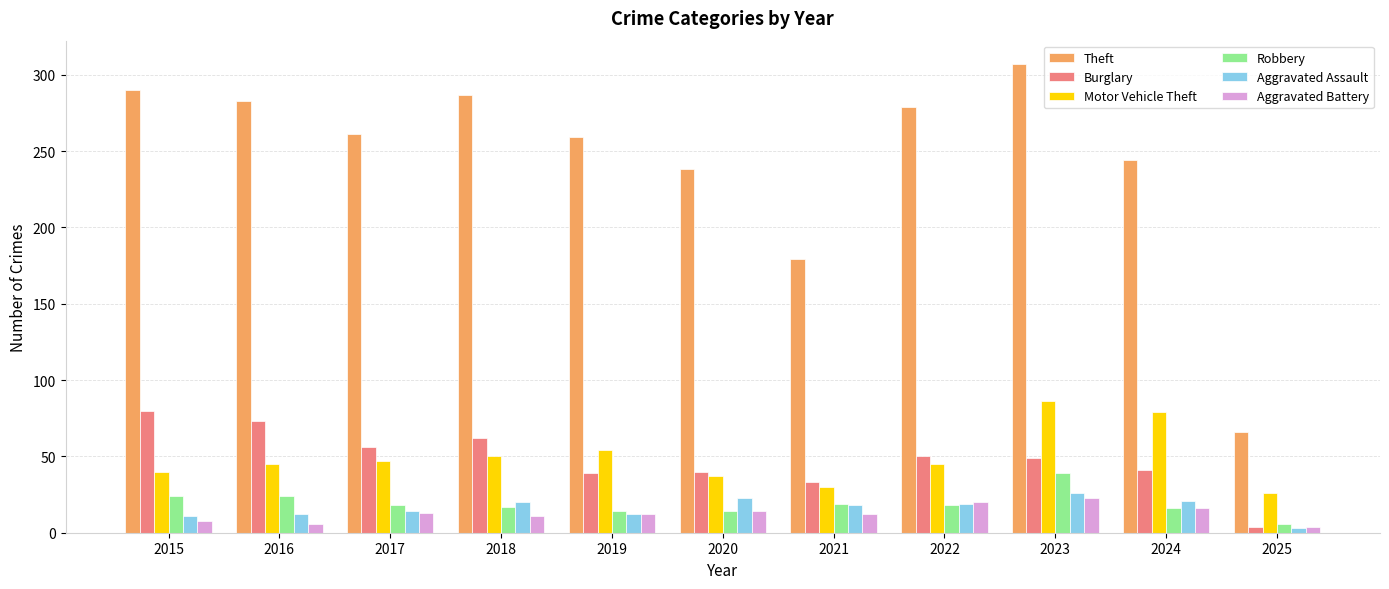

What is the average value of the Aggravated Battery series?

13